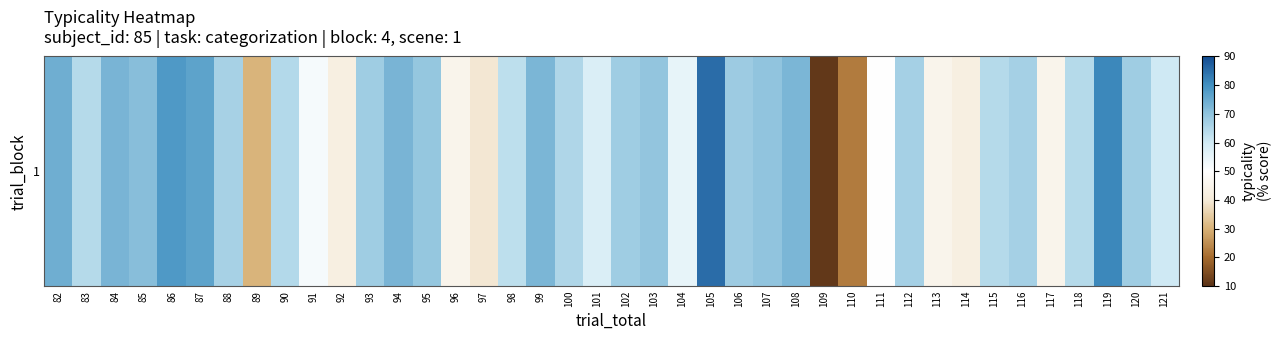

What is the difference between the values at 98 and 110?

40.6